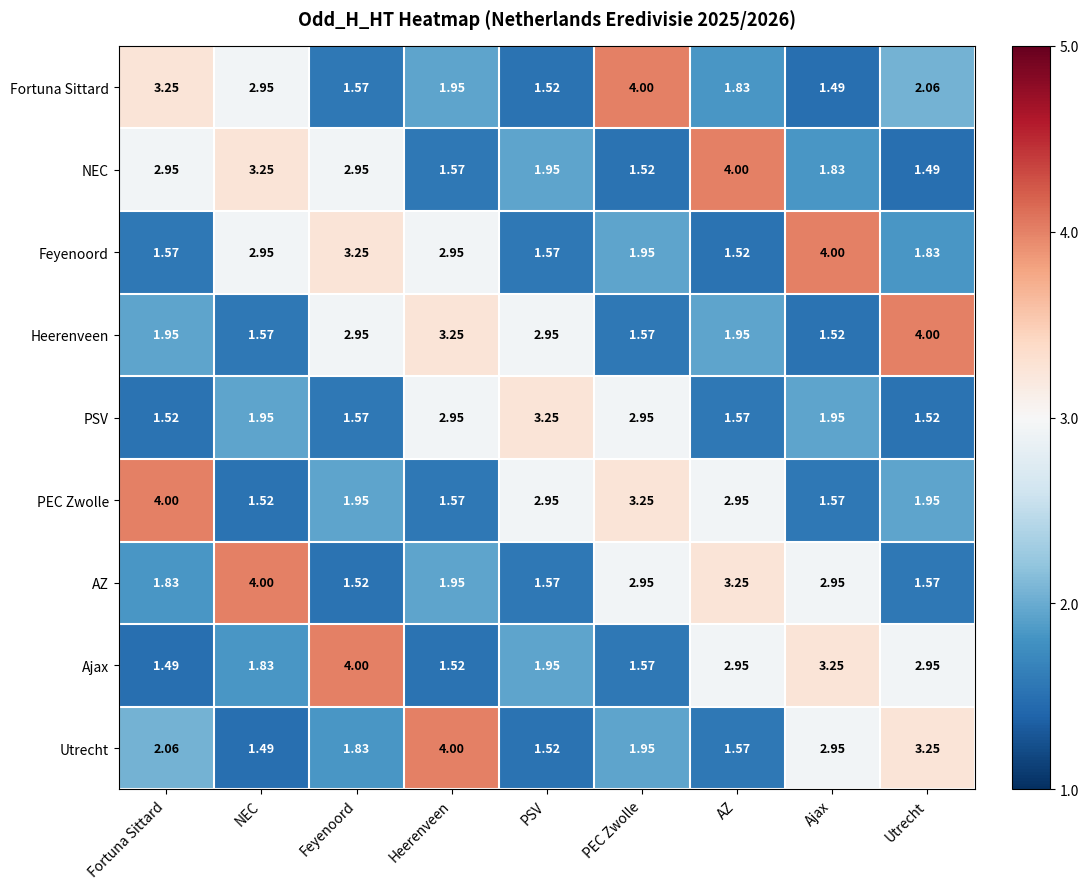

Which category has the lowest value in the AZ series?

Feyenoord